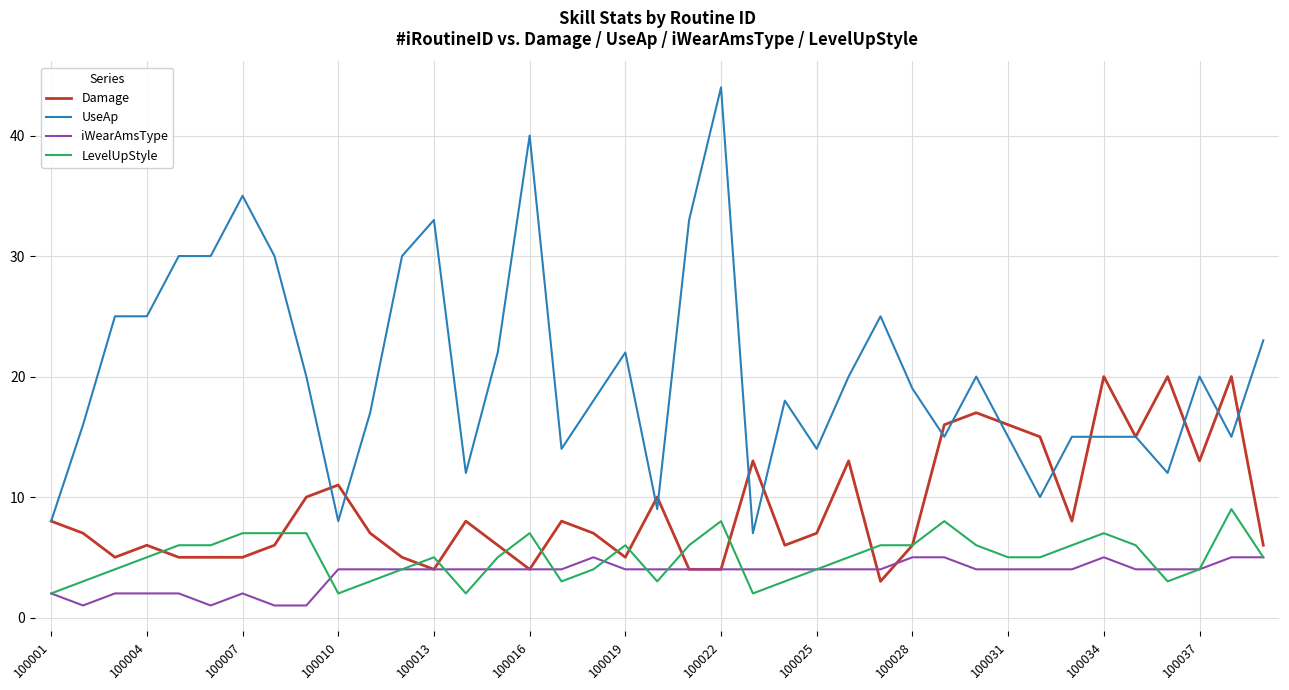

What is the highest value of the LevelUpStyle series?

9